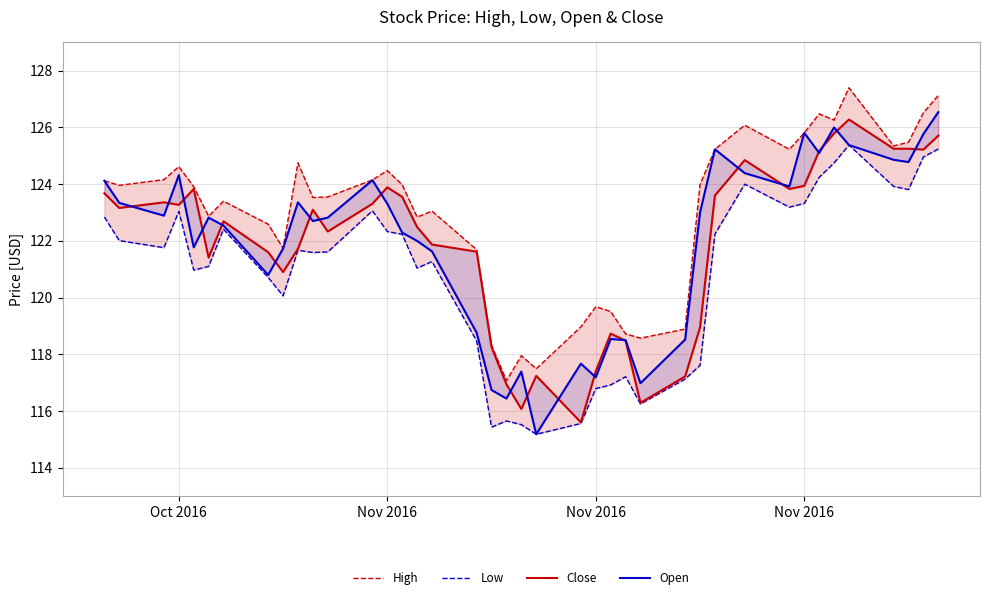

Is the value of Low at 21 greater than the value of High at 34?

No